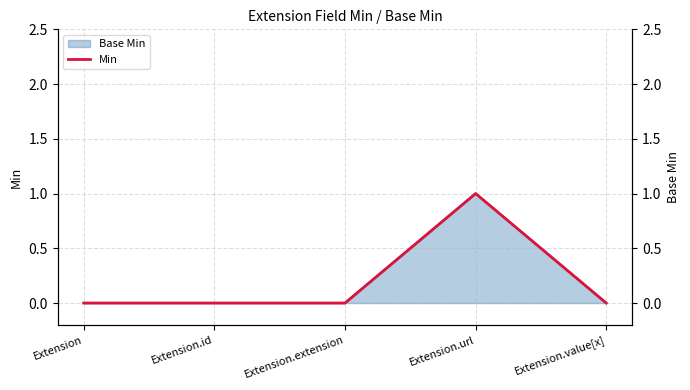

Reading left to right, what are all the values shown in this chart?

0	0	0	1	0